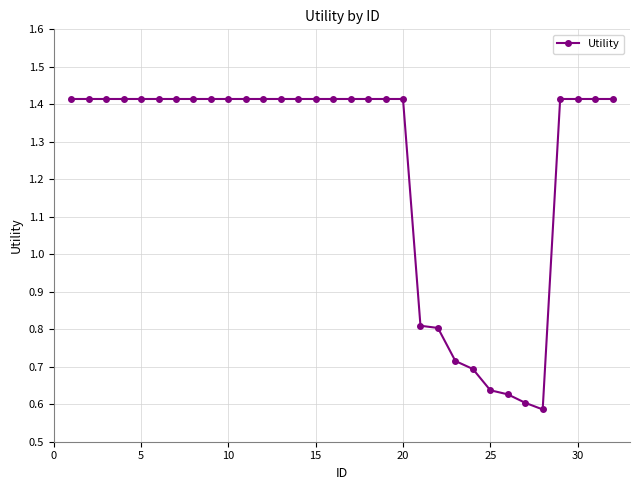

What is the difference between the maximum and second lowest values?

0.8